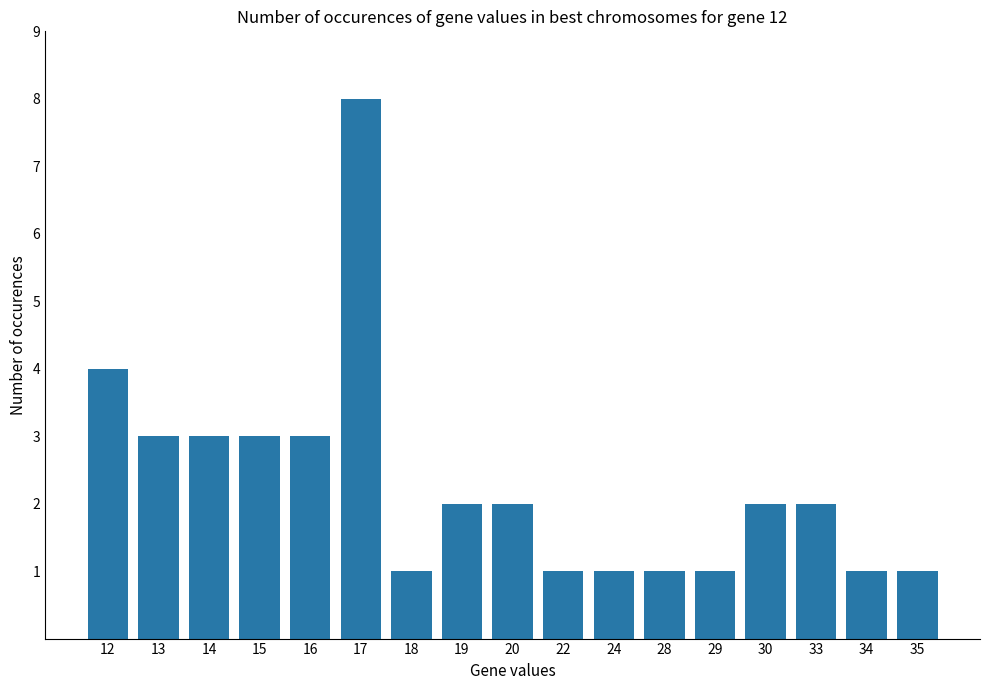

Between 18 and 20, which is larger?

20